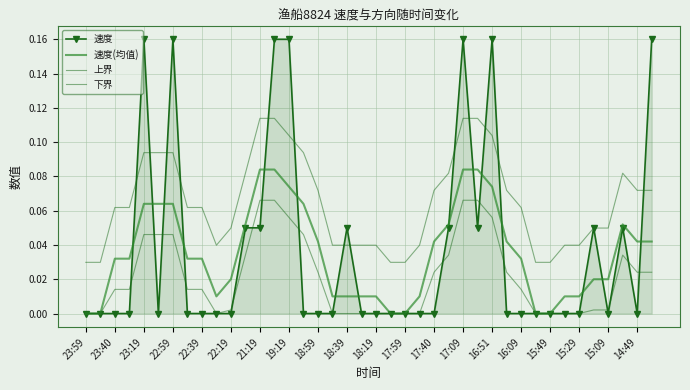

Count the 速度 values in the range 0 to 1.

40